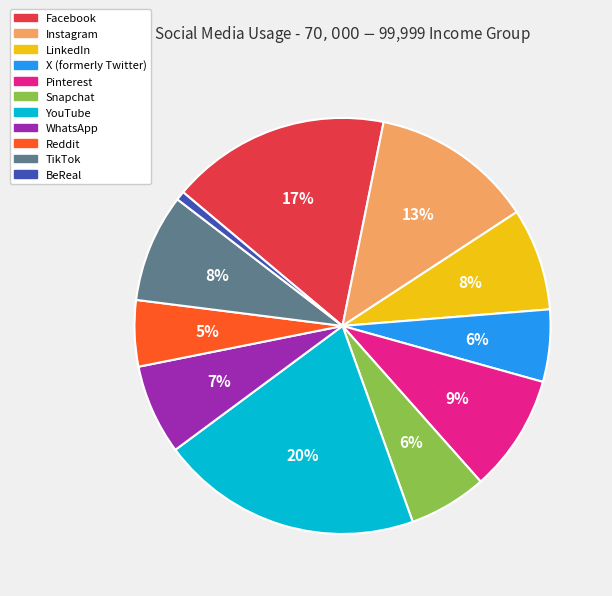

Combined, do Instagram and TikTok account for over 50%?

No